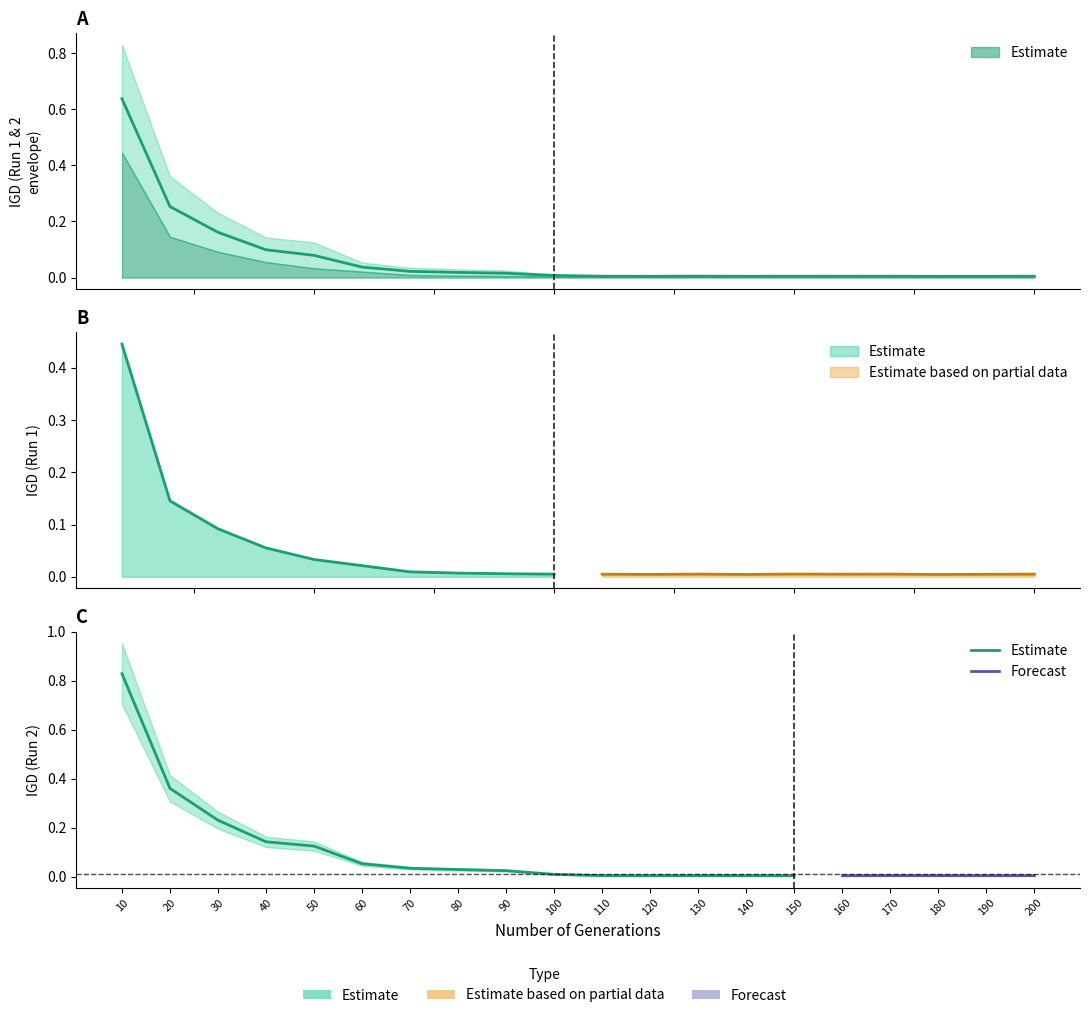

Rank the categories by value from lowest to highest.

180, 120, 190, 140, 160, 200, 150, 170, 110, 130, 100, 90, 80, 70, 60, 50, 40, 30, 20, 10